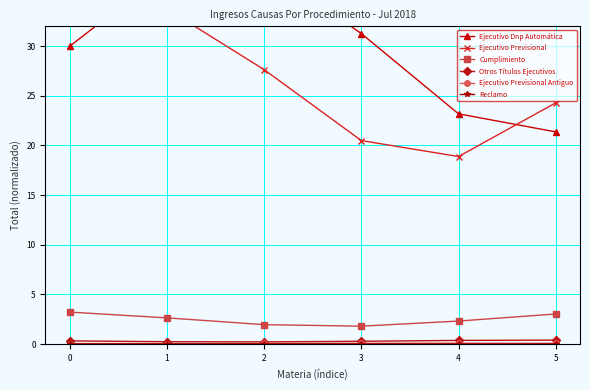

Is the value of Reclamo at 0 greater than the value of Ejecutivo Dnp Automática at 0?

No